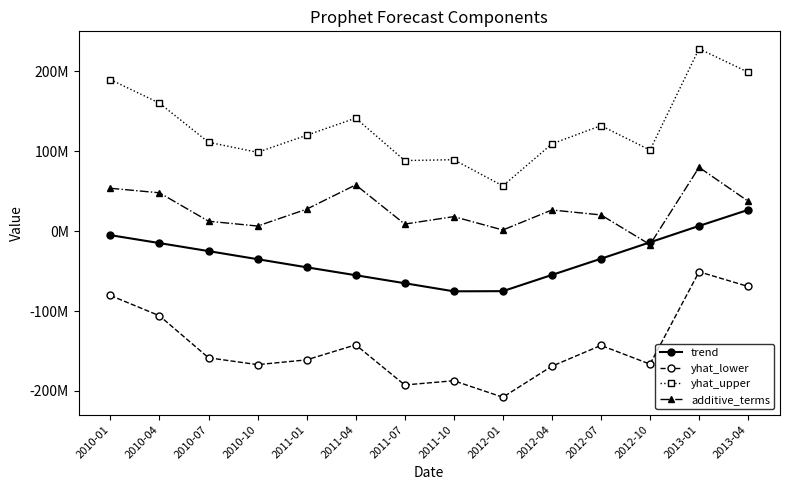

What are all the series names shown in the legend?

trend, yhat_lower, yhat_upper, additive_terms